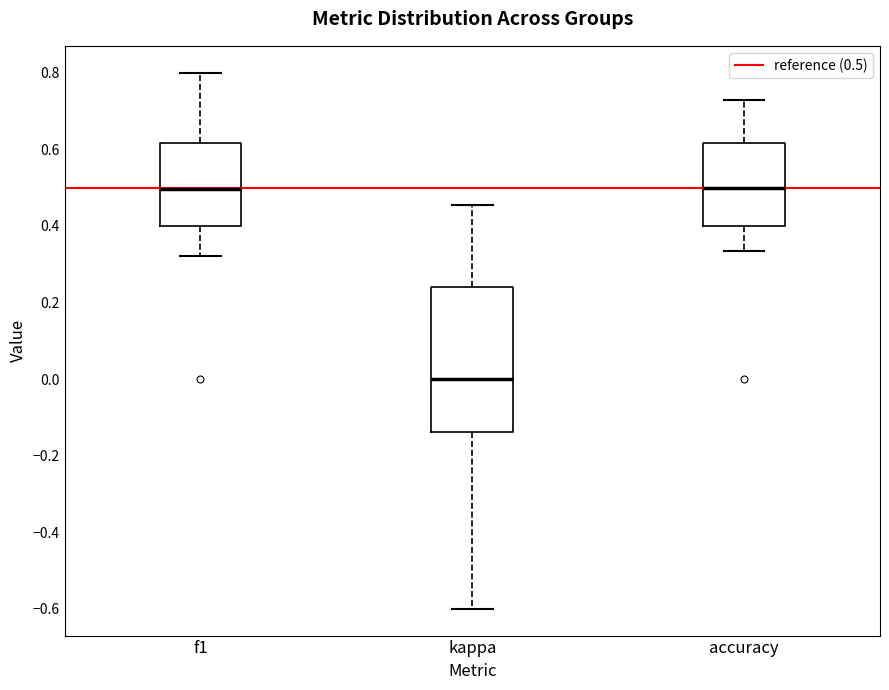

Reading left to right, transcribe this box plot: for each box, give where its median line is, the range the box spans, and where its two whiskers end, as read against the y-axis. The values are not printed on the chart, so give them approximately, as read against the axis.

f1: median 0.50, box 0.40 to 0.62, whiskers 0.32 to 0.80
kappa: median 0.00, box -0.14 to 0.24, whiskers -0.60 to 0.46
accuracy: median 0.50, box 0.40 to 0.62, whiskers 0.34 to 0.72